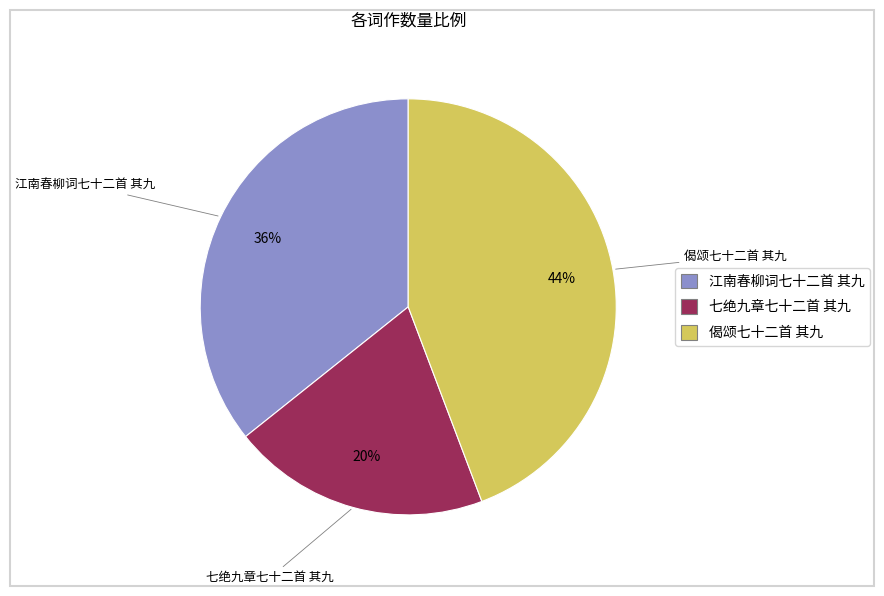

Is there any slice that represents more than half of the pie?

No